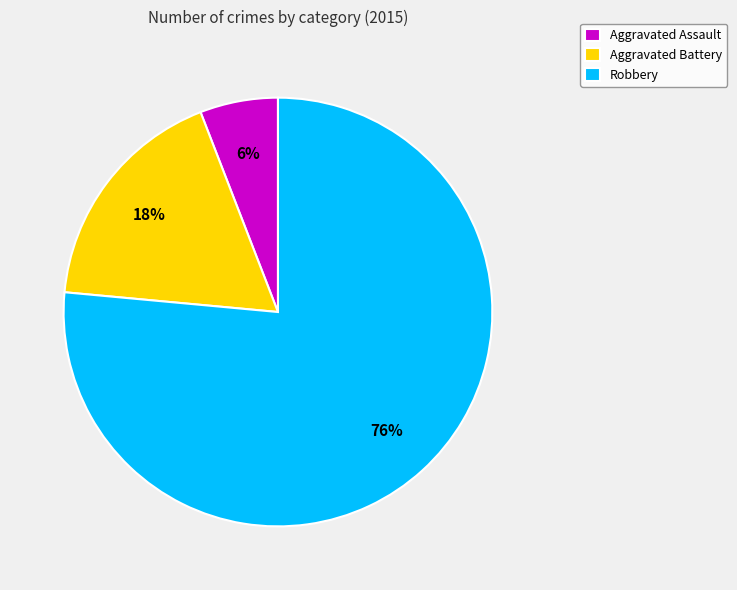

What is the largest slice in the pie chart?

Robbery